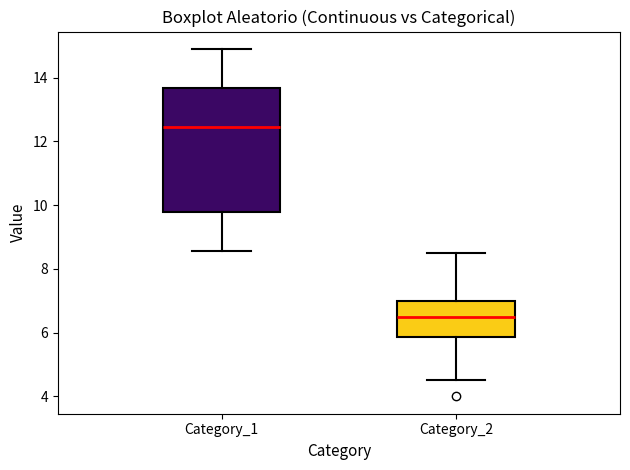

Reading left to right, transcribe this box plot: for each box, give where its median line is, the range the box spans, and where its two whiskers end, as read against the y-axis. The values are not printed on the chart, so give them approximately, as read against the axis.

Category_1: median 12.4, box 9.8 to 13.6, whiskers 8.6 to 15.0
Category_2: median 6.6, box 5.8 to 7.0, whiskers 4.6 to 8.6